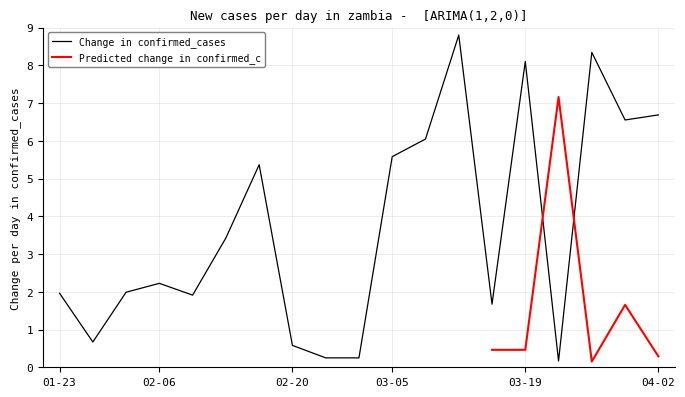

True or false: the data has more than 2 interior local peaks.

True